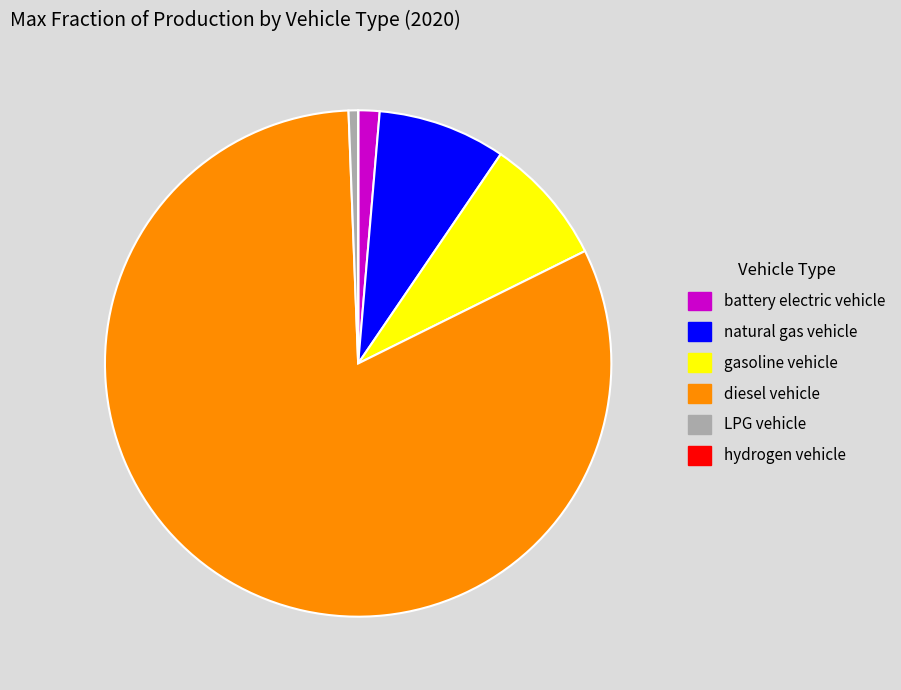

Does any single category account for the majority?

Yes